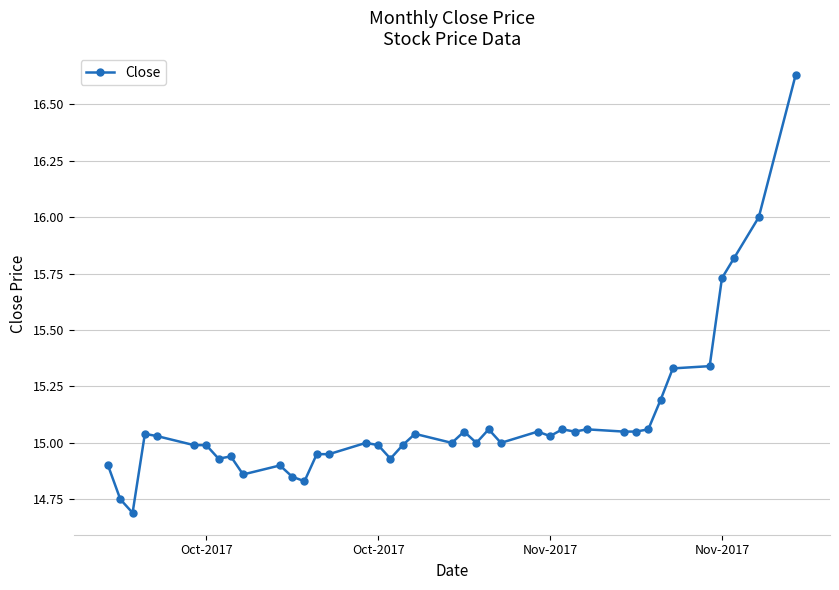

What is the difference between the second highest and minimum values?

1.3